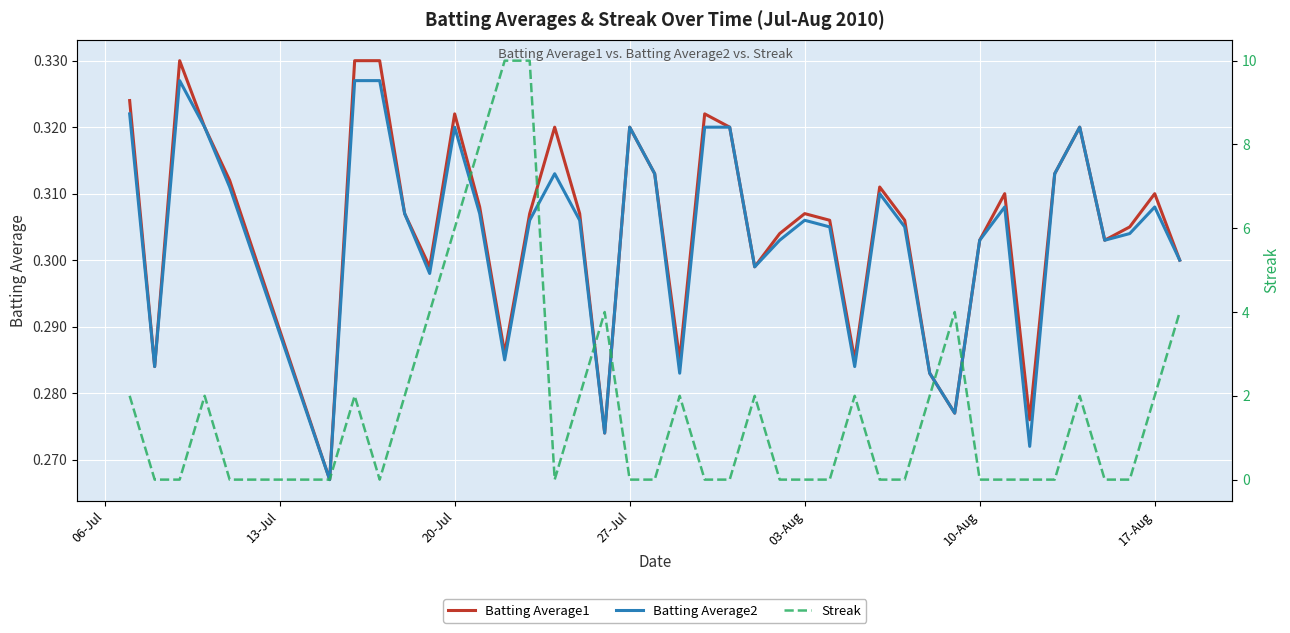

What is the sum of all Batting Average2 values?

12.2